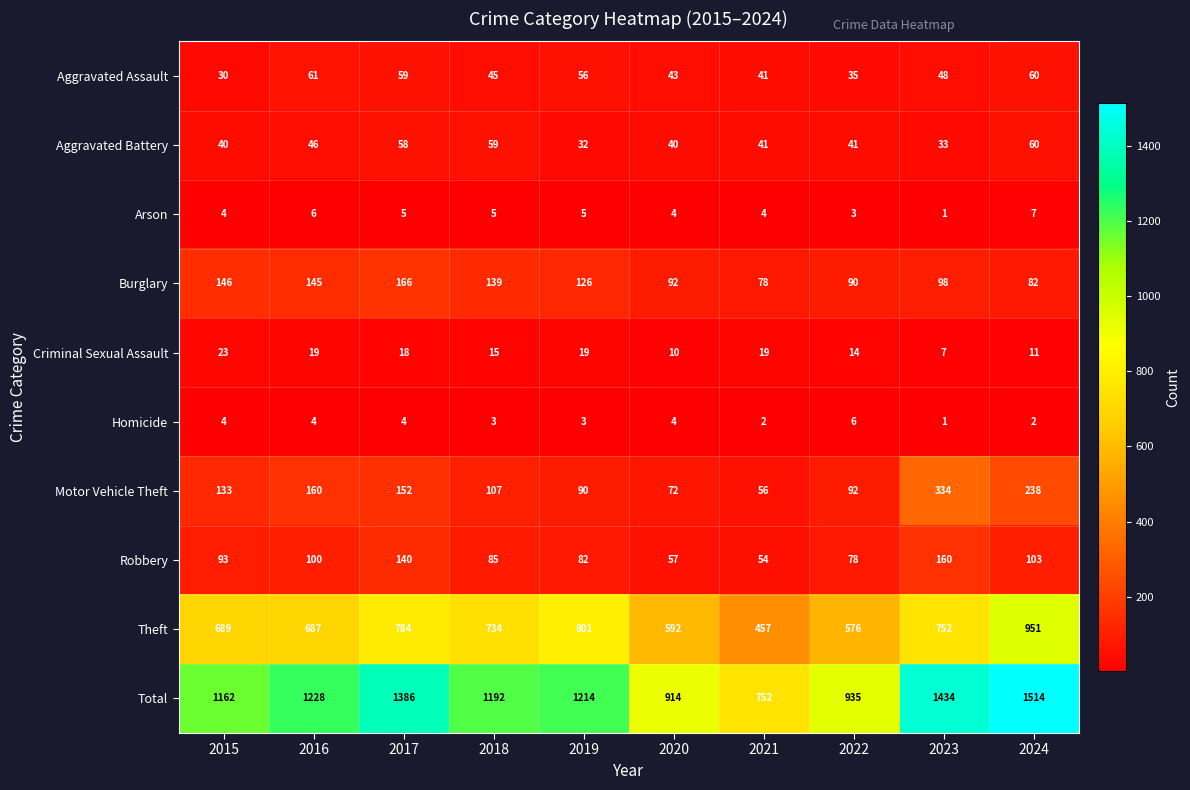

Rank the series by their maximum value, from lowest to highest.

Homicide, Arson, Criminal Sexual Assault, Aggravated Battery, Aggravated Assault, Robbery, Burglary, Motor Vehicle Theft, Theft, Total